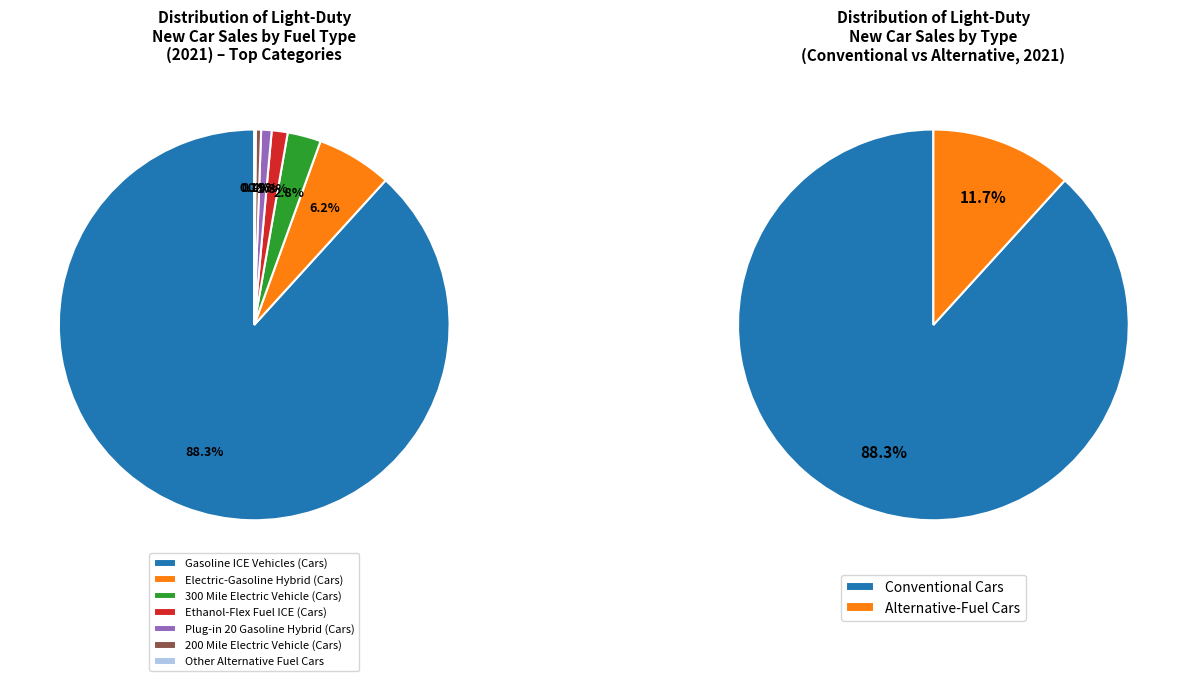

Which category has the biggest portion of the pie?

Gasoline ICE Vehicles (Cars)